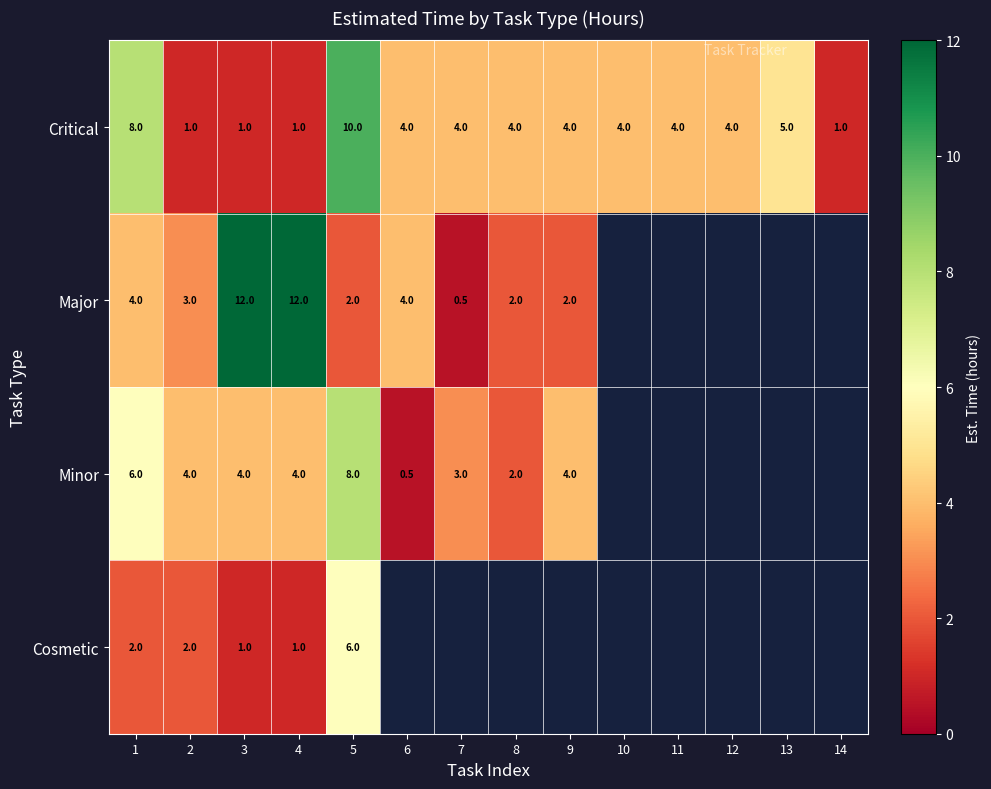

Is the value of Major at 3 greater than the value of Minor at 6?

Yes